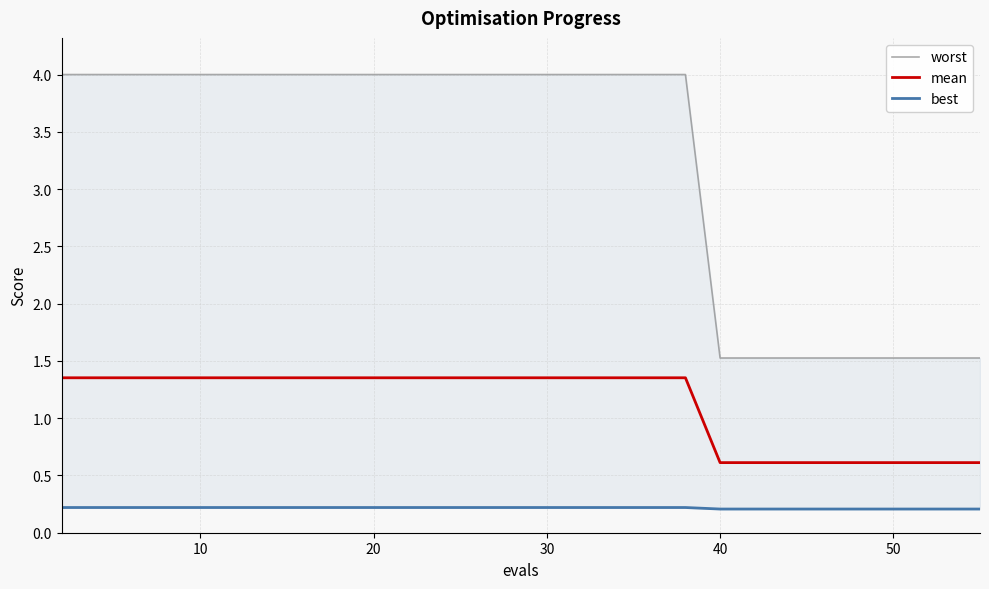

What is the lowest value of the mean series?

0.6